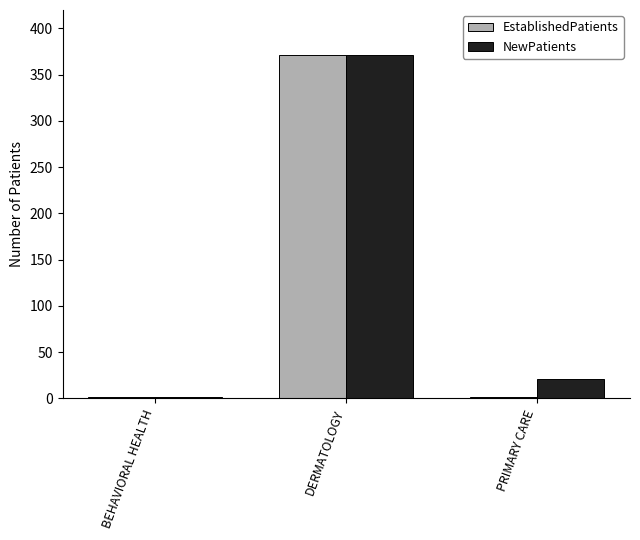

What is the sum of all NewPatients values?

394